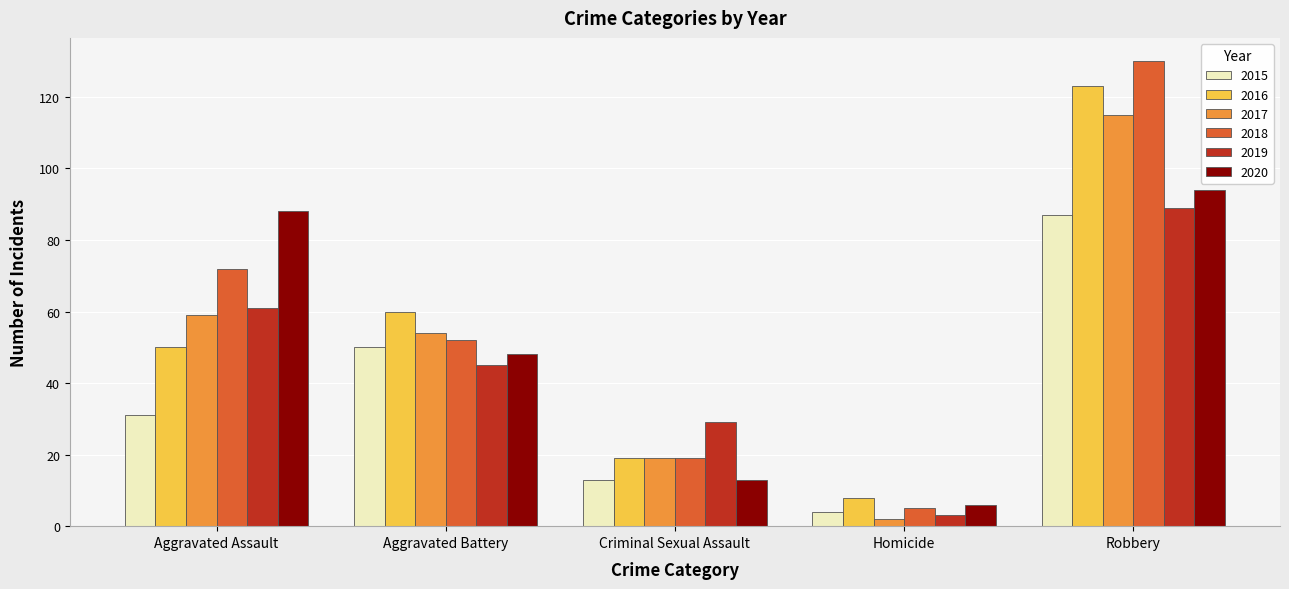

What is the highest value of the 2020 series?

94